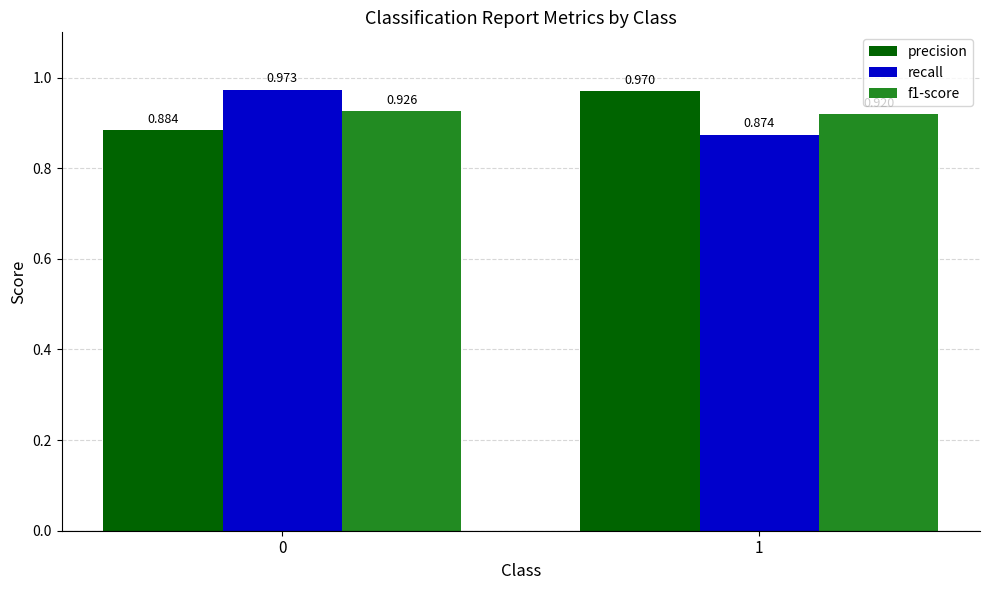

Which series has the widest spread of values?

recall